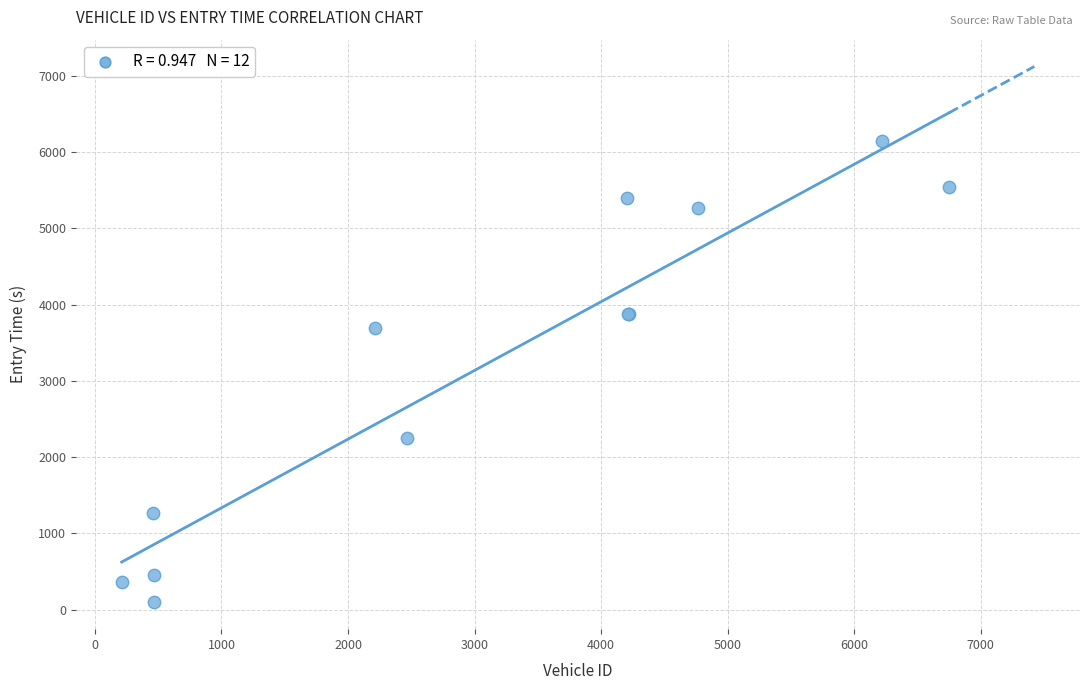

What Y value in the scatter plot is closest to 3121?

3694.2